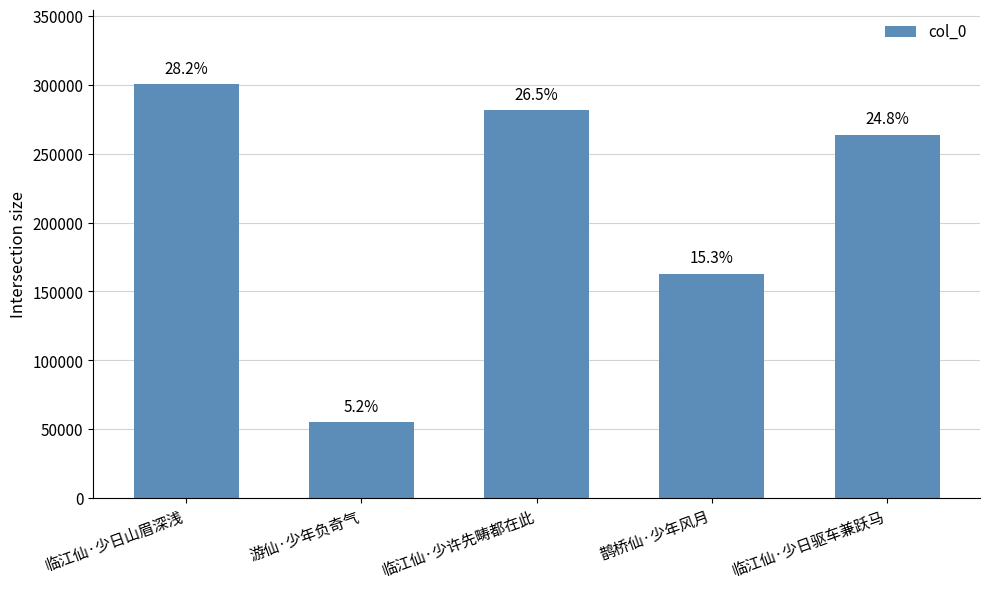

What is the label of the 1st bar from the left?

临江仙·少日山眉深浅